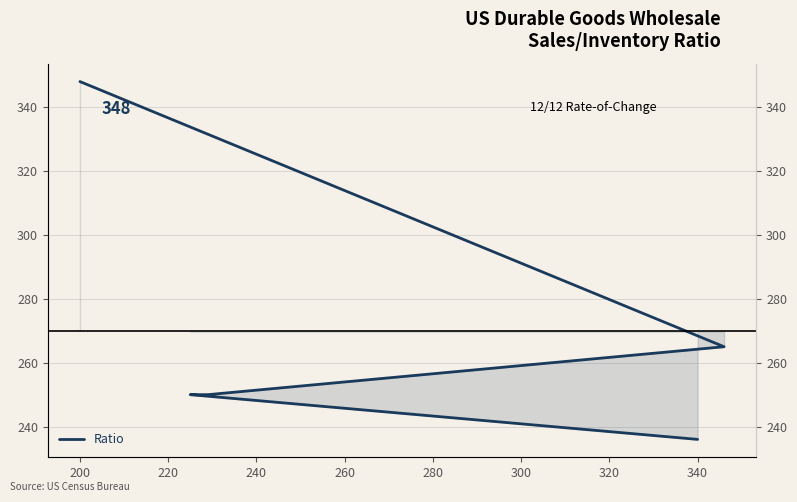

Does the chart display data point markers on the line(s)?

No